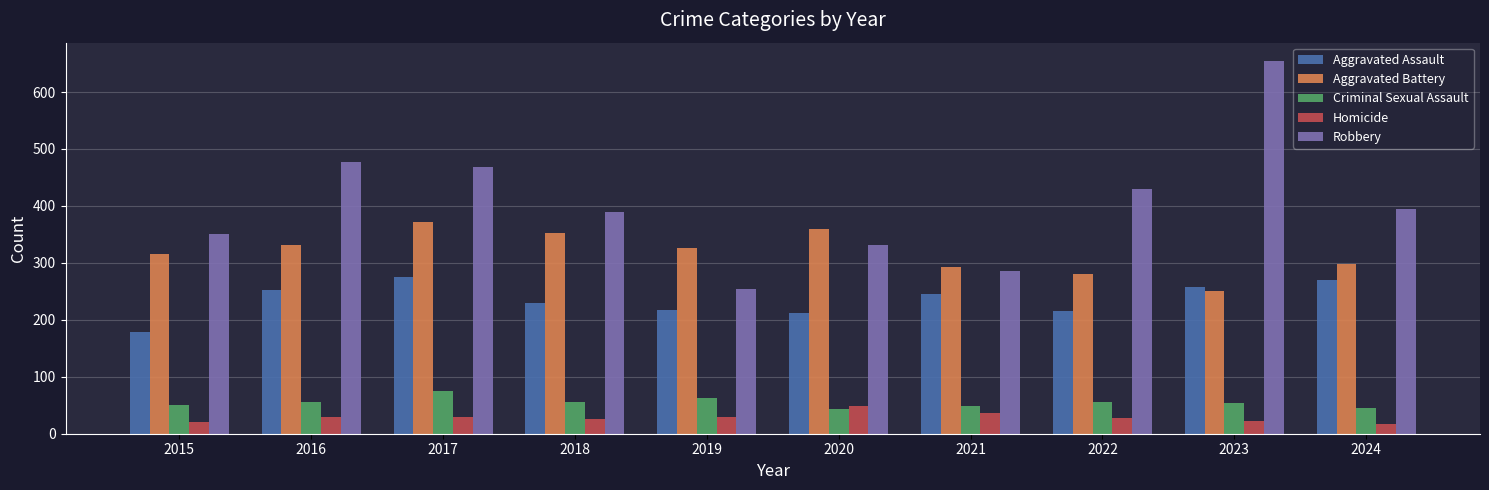

What is the value of the Aggravated Assault bar at the 3rd from the left?

275